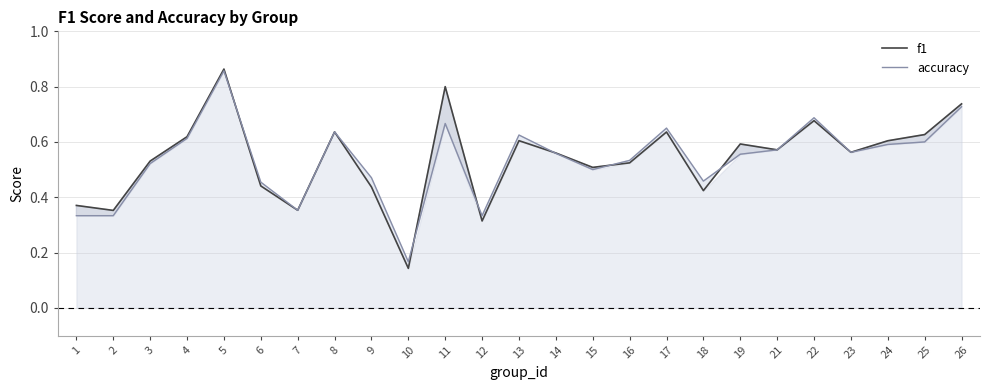

Which series has the widest spread of values?

f1